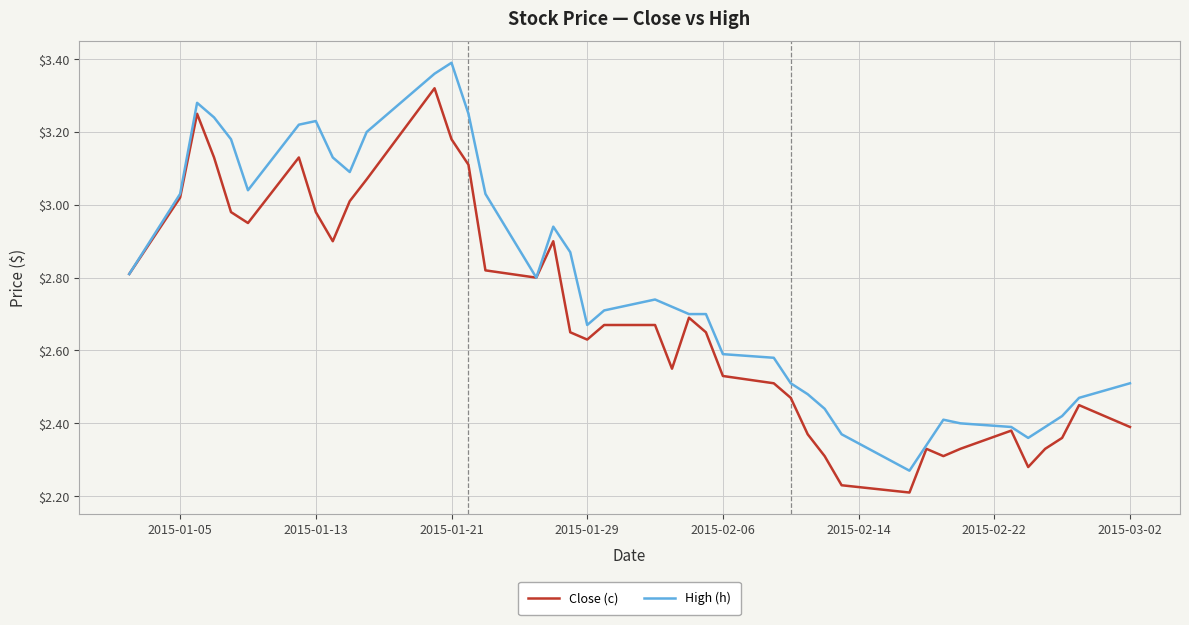

List the series in order of their peak value, lowest first.

Close (c), High (h)